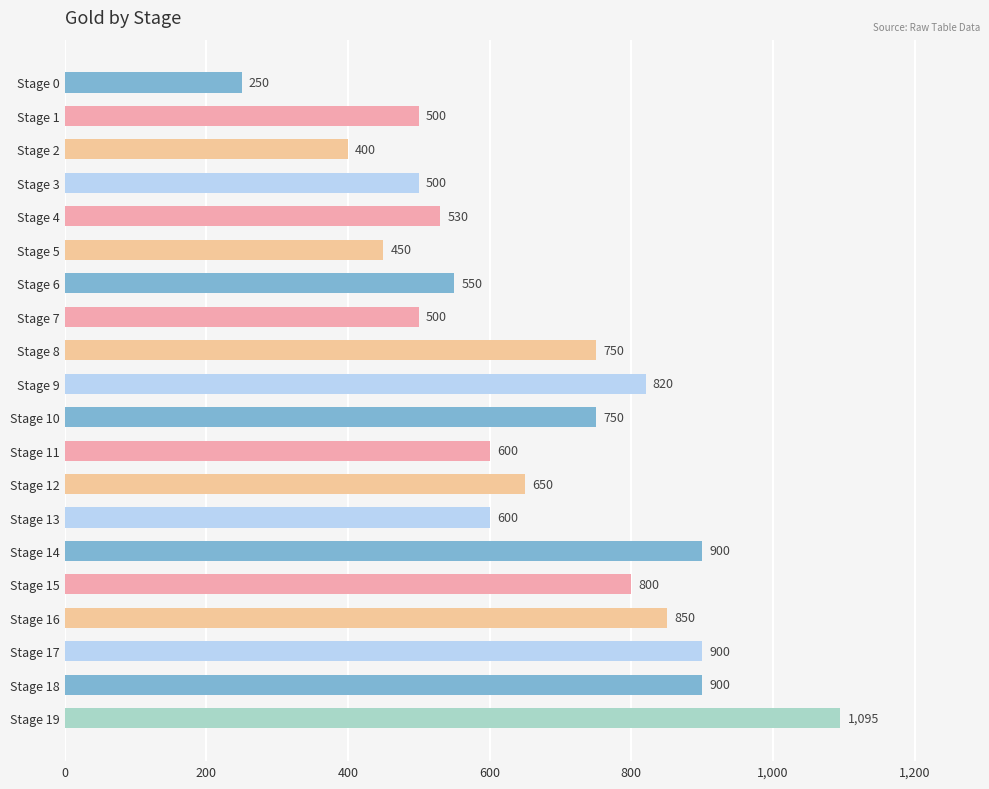

Where is the data nearest to the value 672?

Stage 12